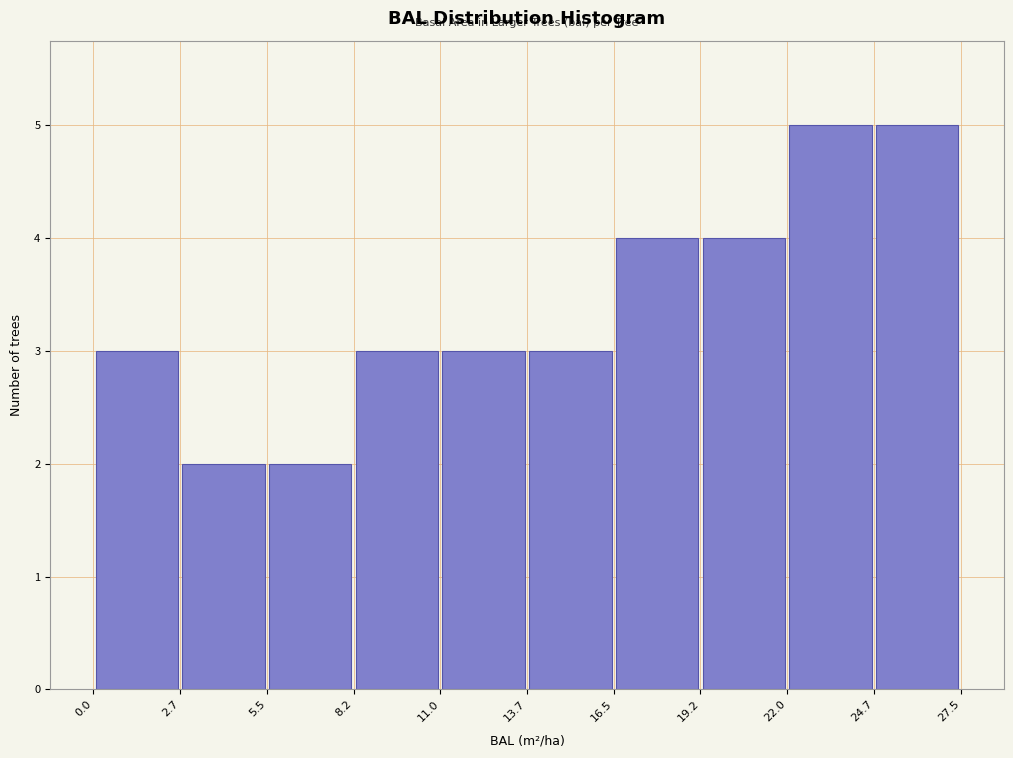

Reading left to right, list every bar in this chart as the range it spans on the x-axis followed by its height. The values are not printed on the chart, so give them approximately, as read against the axis.

0.0 to 2.7: 3
2.7 to 5.5: 2
5.5 to 8.2: 2
8.2 to 11.0: 3
11.0 to 13.7: 3
13.7 to 16.5: 3
16.5 to 19.2: 4
19.2 to 22.0: 4
22.0 to 24.7: 5
24.7 to 27.5: 5